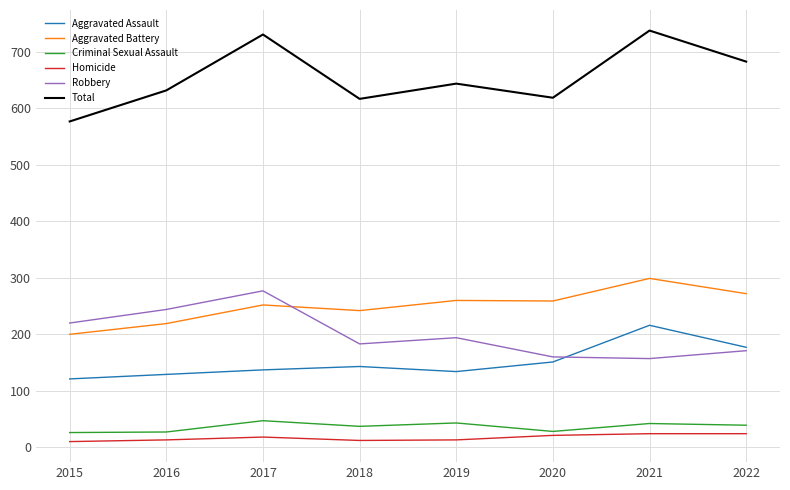

How many lines are shown in the chart?

6